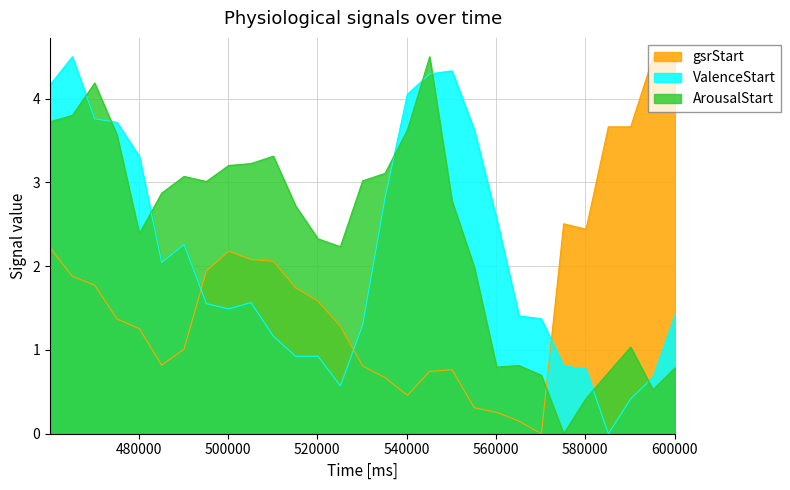

At how many categories does at least one series exceed 3?

20